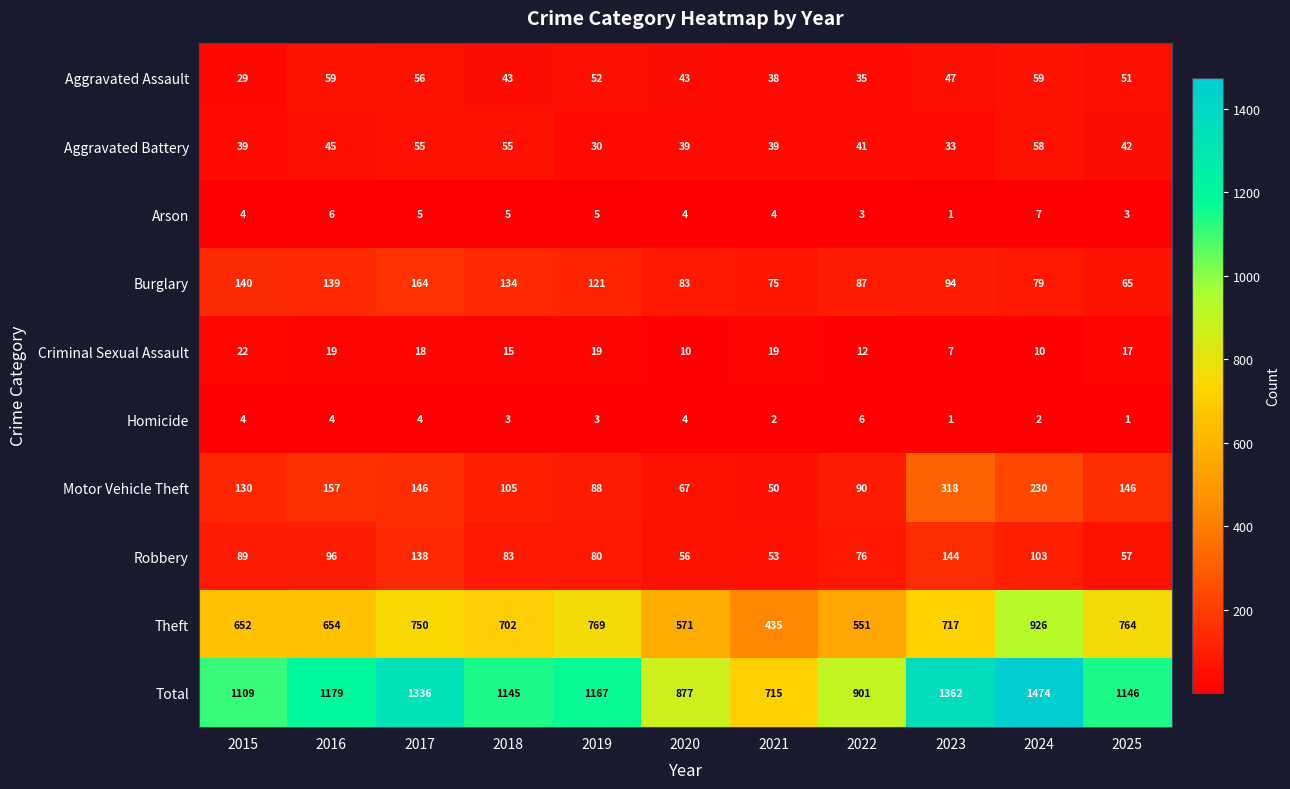

What is the minimum value shown in the chart?

1